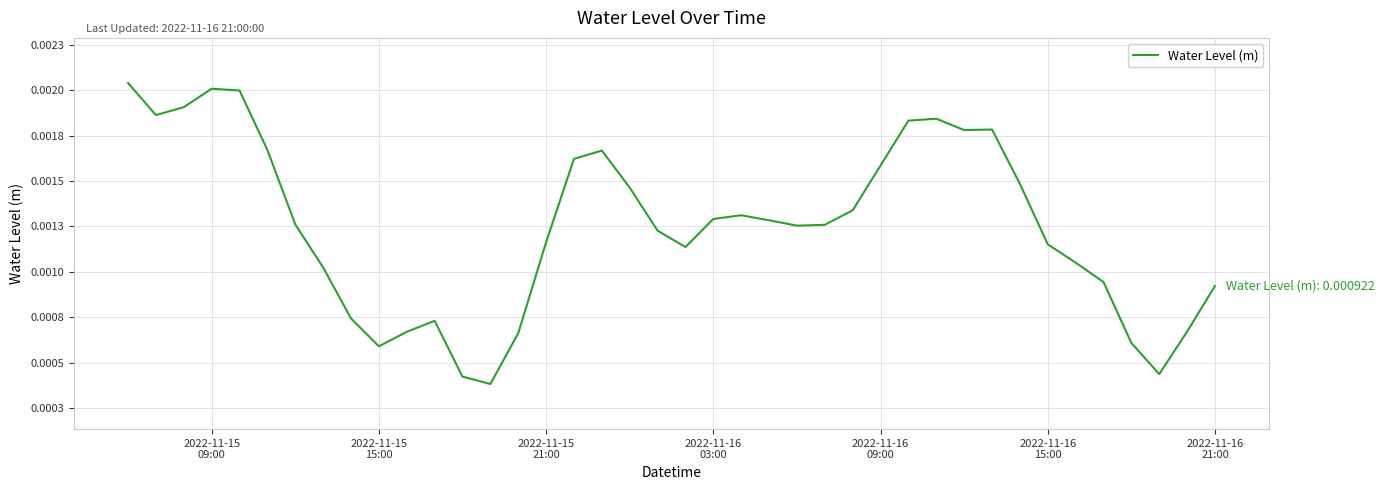

How many interior local peaks (higher than both neighbors) does the data have?

6